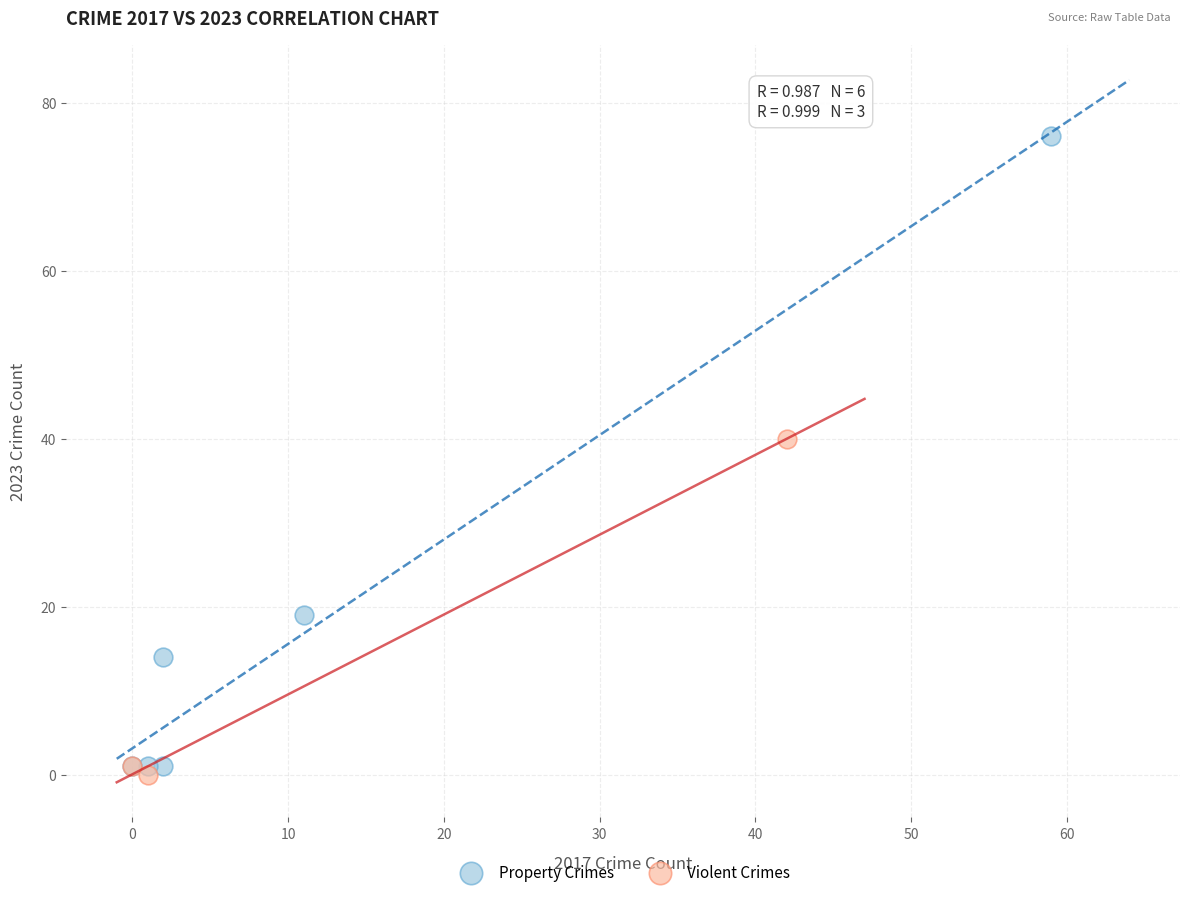

Which series has the widest spread of Y values?

Property Crimes